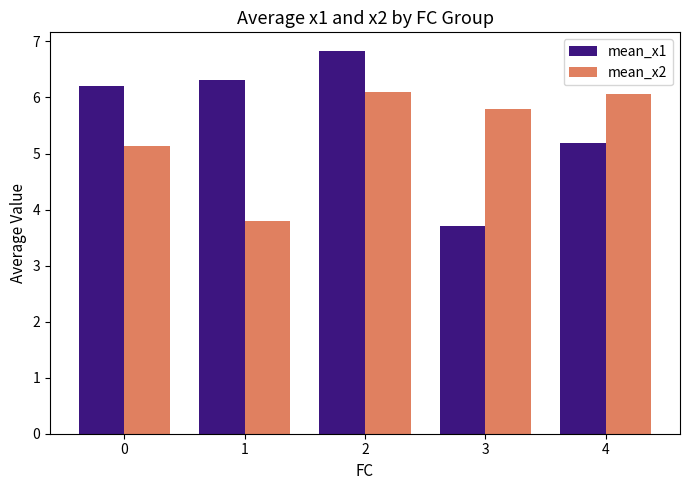

Which series changed the most between 2 and 3?

mean_x1